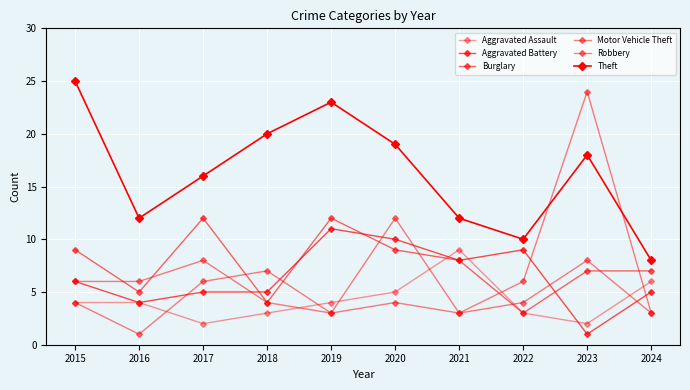

True or false: Aggravated Assault and Theft cross at least once.

False